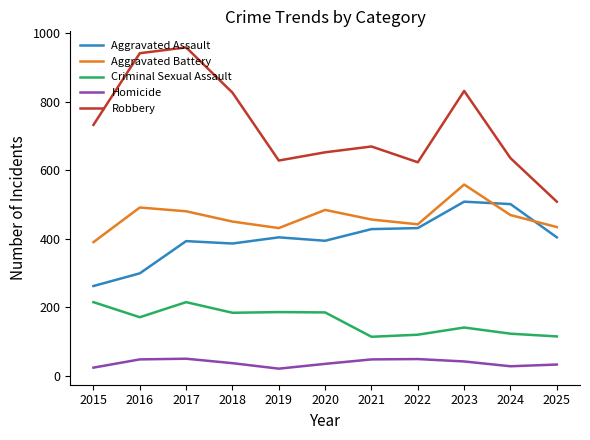

What is the spread (max minus min) of values at 2016?

893